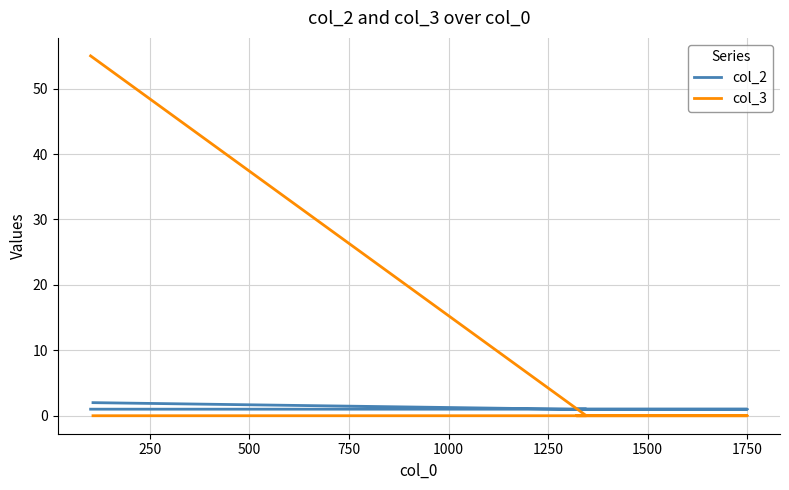

Which series has the largest range (max minus min)?

col_3